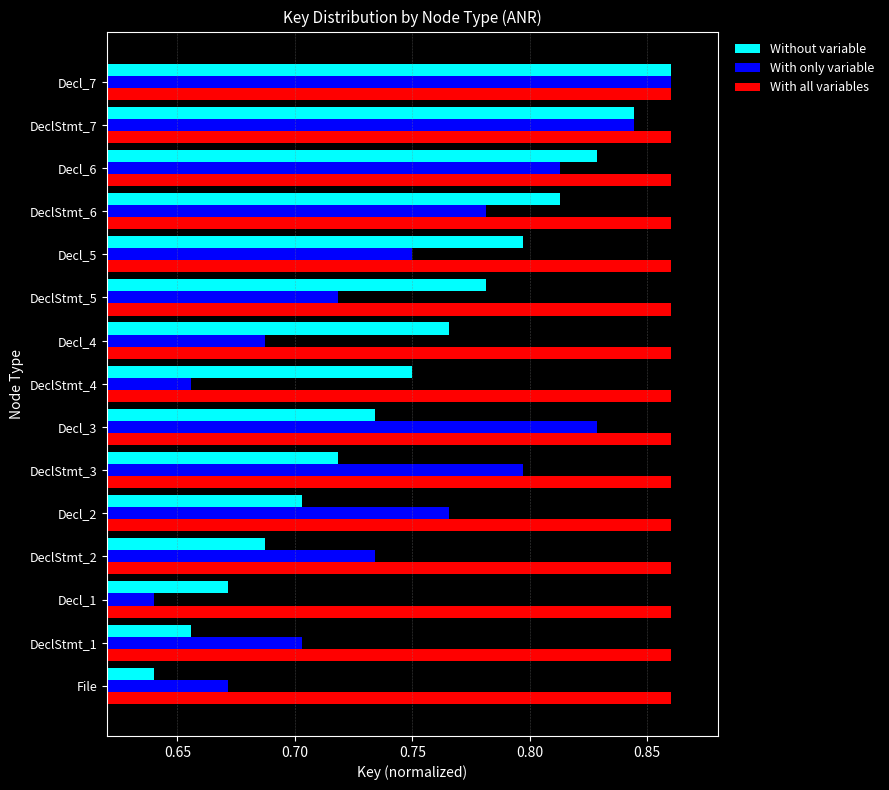

What is the sum of all With all variables values?

12.9